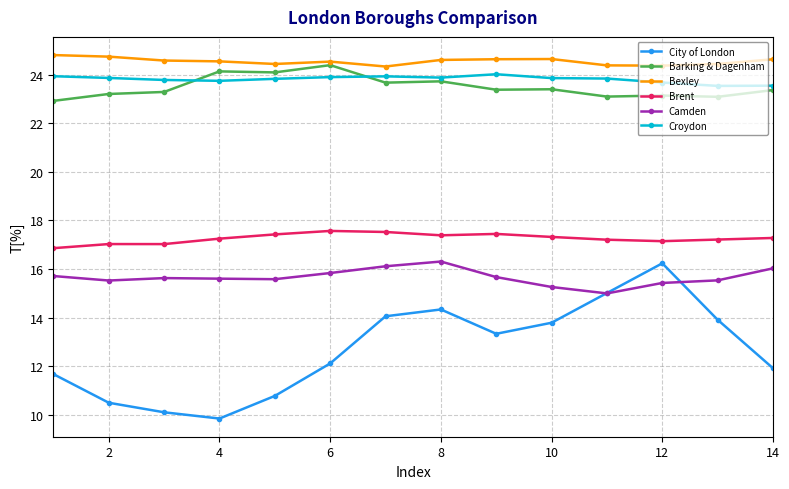

True or false: Barking & Dagenham and City of London intersect in this chart.

False